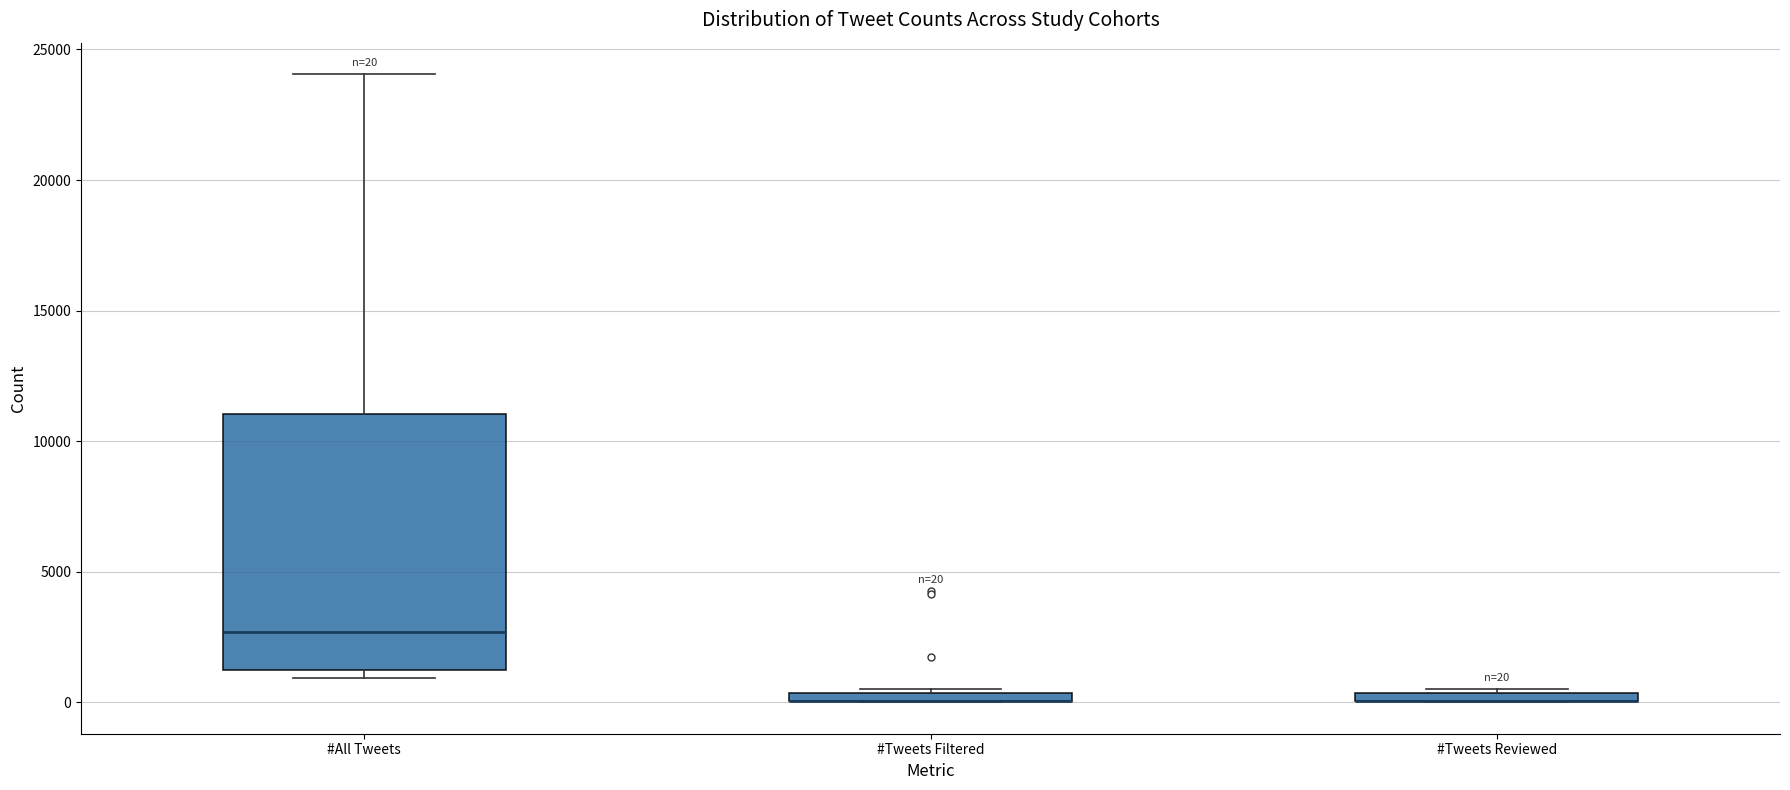

Comparing the boxes themselves (not the whiskers), which one is the tallest?

#All Tweets